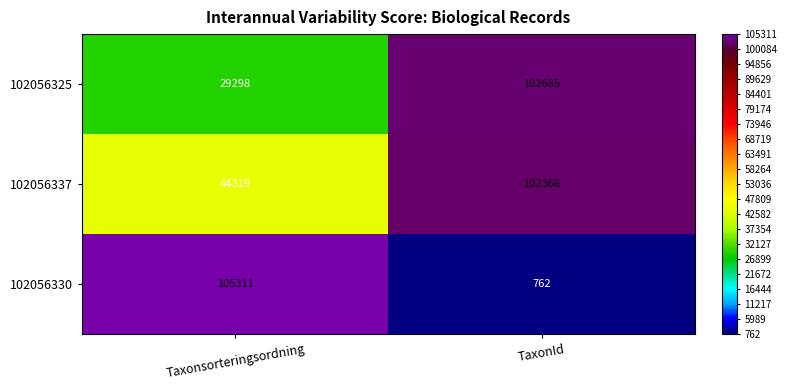

Count the number of data series in this chart.

3